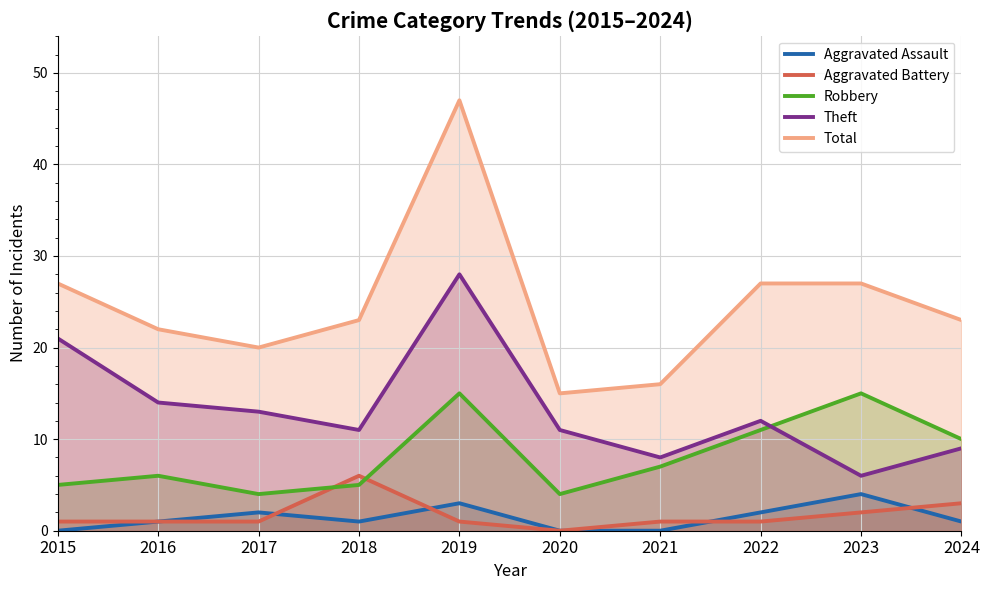

At which category does Theft reach its first local peak?

2019